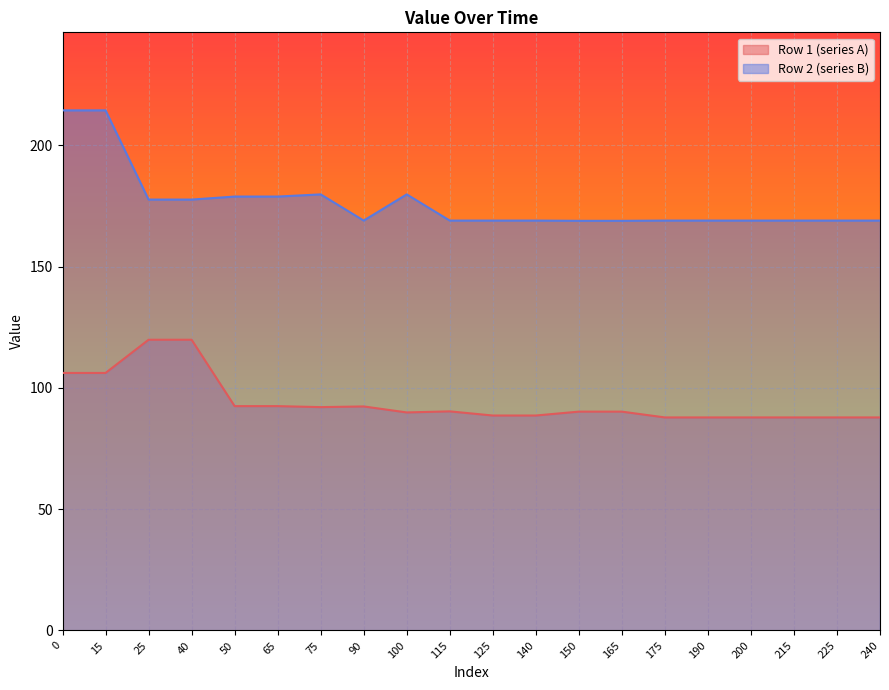

Does the chart display data point markers on the line(s)?

No